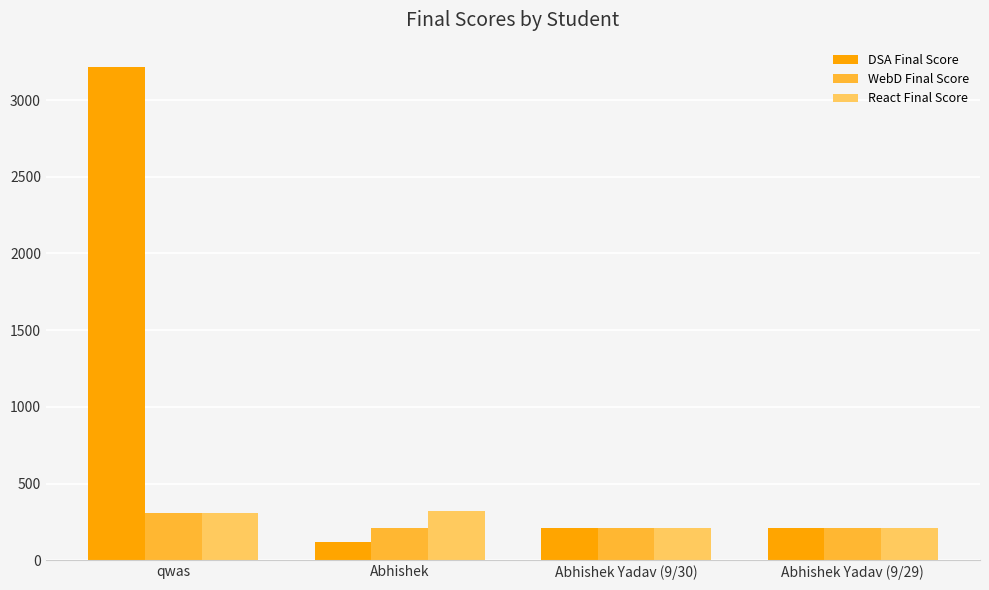

What is the lowest value of the React Final Score series?

213